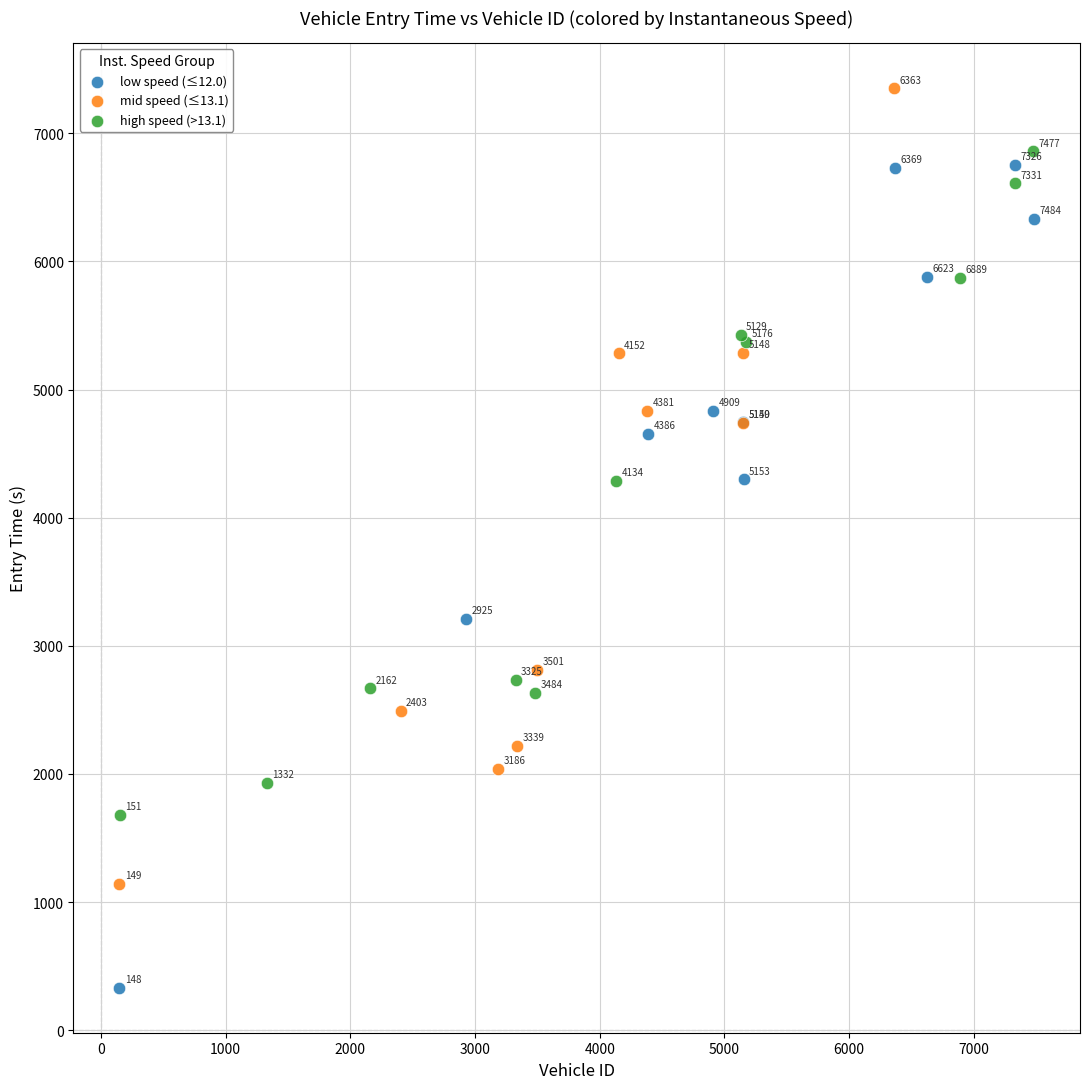

Which series reaches the maximum Y coordinate?

mid speed (≤13.1)